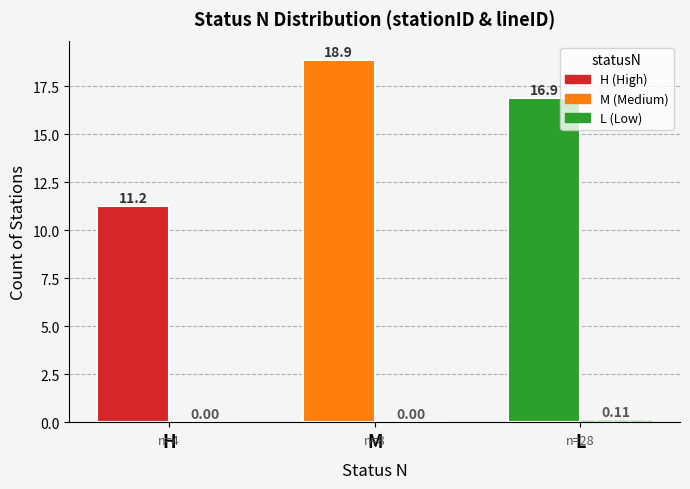

Does the chart contain stacked bars?

No